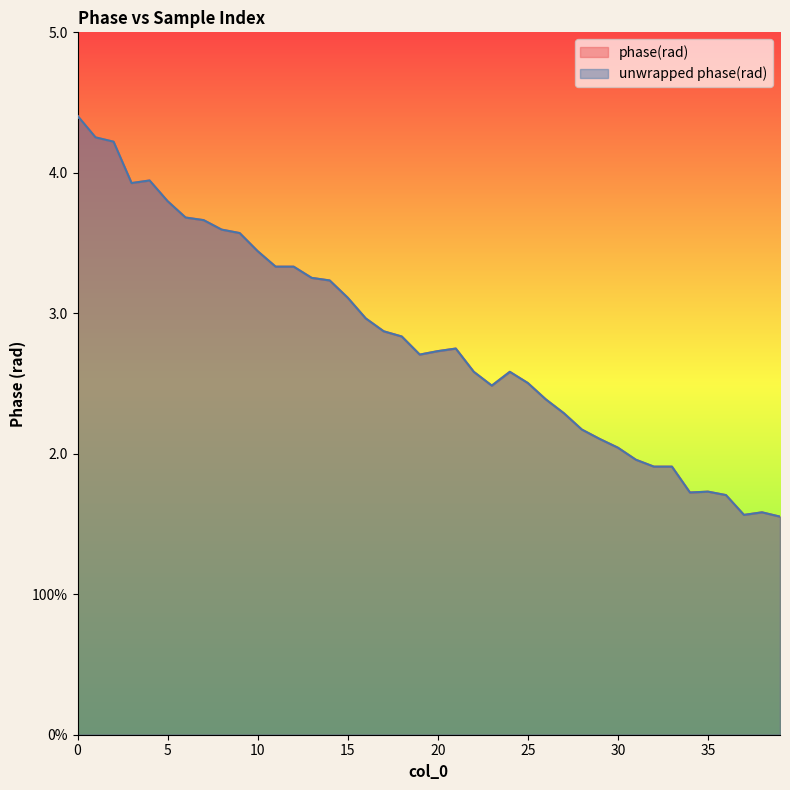

Reading right to left, list all the values displayed in this chart.

phase(rad): 1.6	1.6	1.6	1.7	1.7	1.7	1.9	1.9	2.0	2.0	2.1	2.2	2.3	2.4	2.5	2.6	2.5	2.6	2.7	2.7	2.7	2.8	2.9	3.0	3.1	3.2	3.3	3.3	3.3	3.4	3.6	3.6	3.7	3.7	3.8	3.9	3.9	4.2	4.3	4.4
unwrapped phase(rad): 1.6	1.6	1.6	1.7	1.7	1.7	1.9	1.9	2.0	2.0	2.1	2.2	2.3	2.4	2.5	2.6	2.5	2.6	2.7	2.7	2.7	2.8	2.9	3.0	3.1	3.2	3.3	3.3	3.3	3.4	3.6	3.6	3.7	3.7	3.8	3.9	3.9	4.2	4.3	4.4